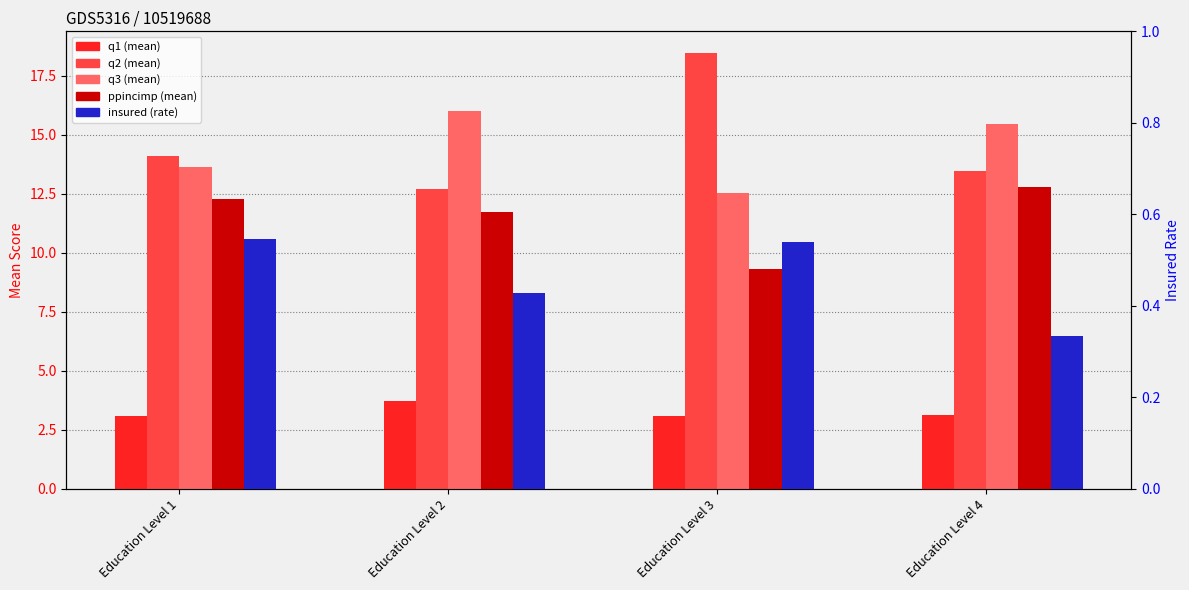

Reading left to right, extract all data points from this chart.

q1: 3.1	3.7	3.1	3.1
q2: 14.1	12.7	18.5	13.4
q3: 13.6	16.0	12.5	15.4
ppincimp: 12.3	11.7	9.3	12.8
insured: 0.5	0.4	0.5	0.3